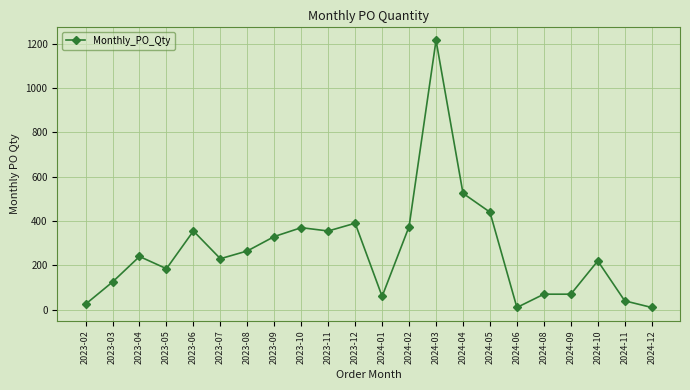

Where is the data nearest to the value 612?

2024-04